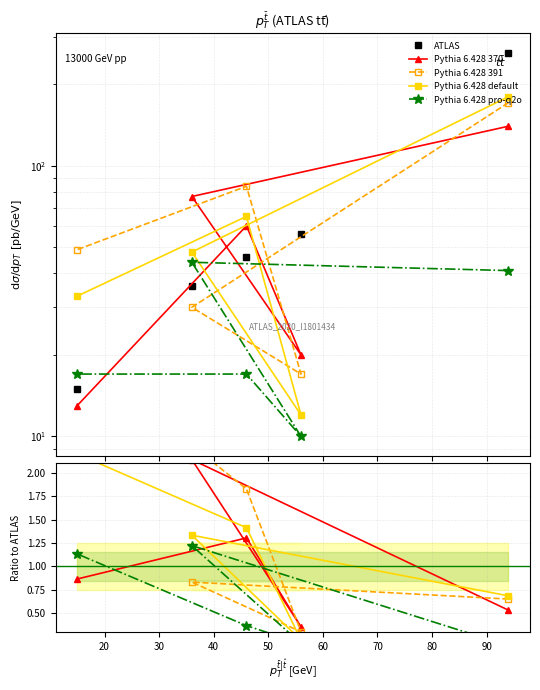

What are all the series names shown in the legend?

ATLAS, Pythia 6.428 370, Pythia 6.428 391, Pythia 6.428 default, Pythia 6.428 pro-q2o